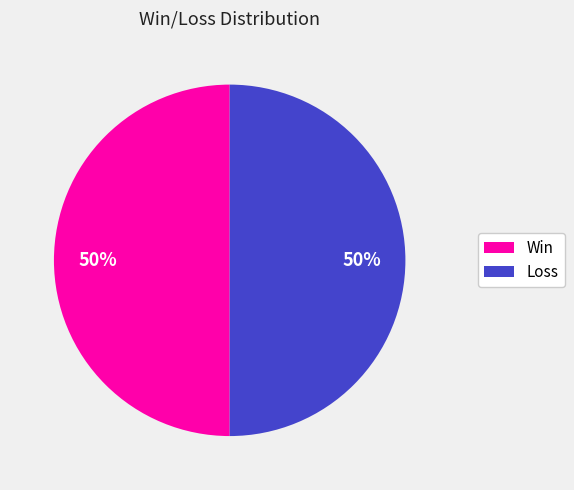

To the nearest percent, what is the average slice percentage?

50%